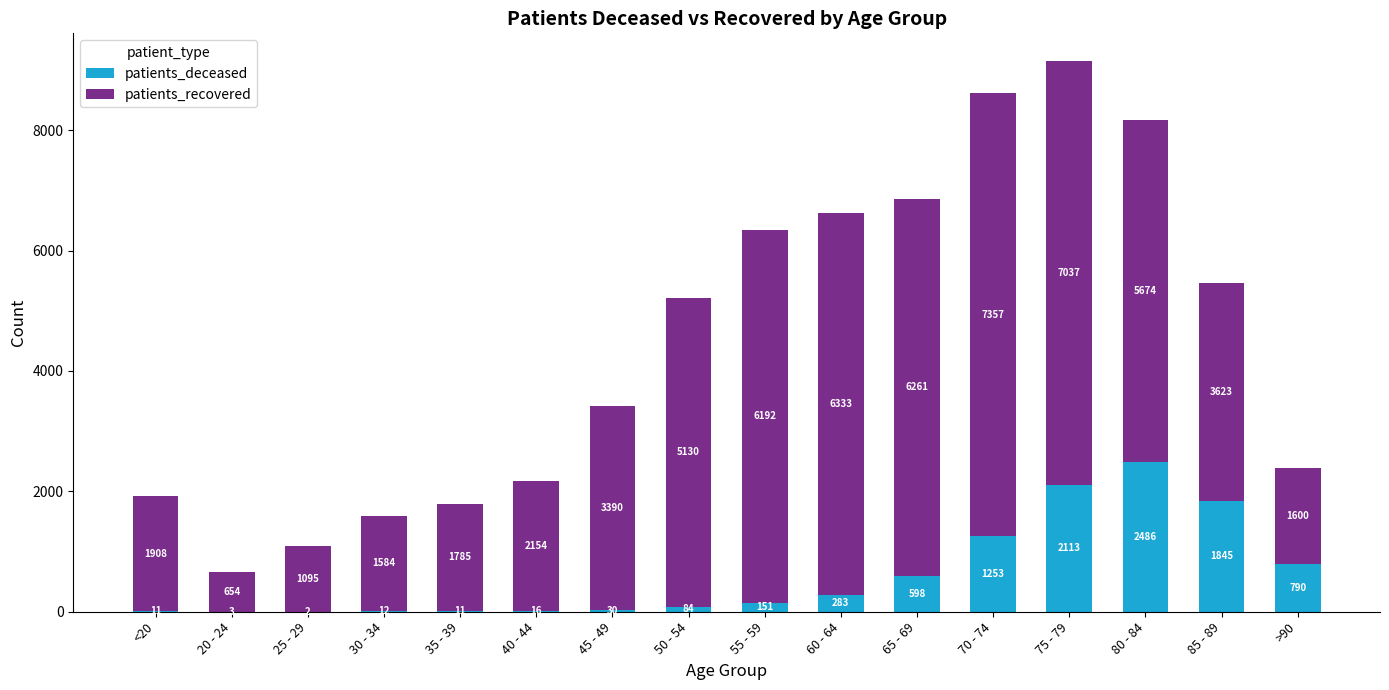

What is the sum of the patients_deceased values at 55 - 59 and 50 - 54?

235